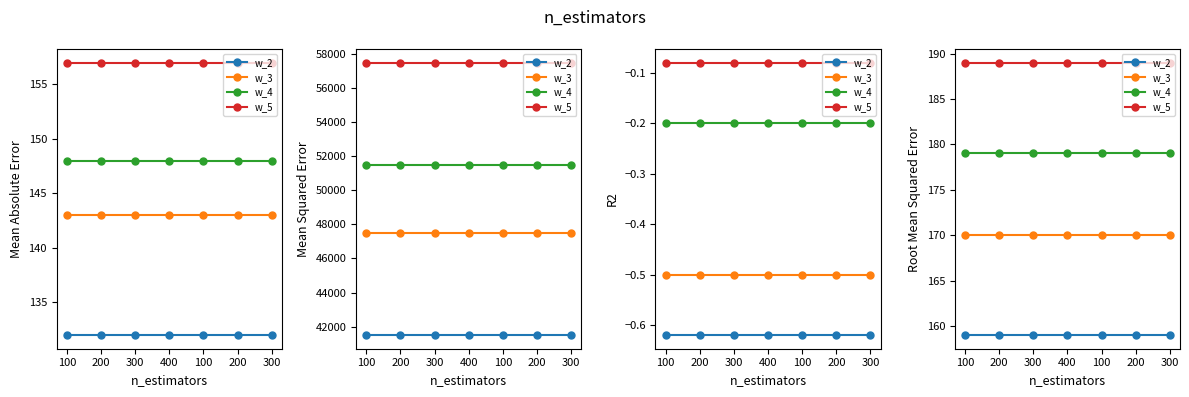

How many lines are shown in the chart?

4